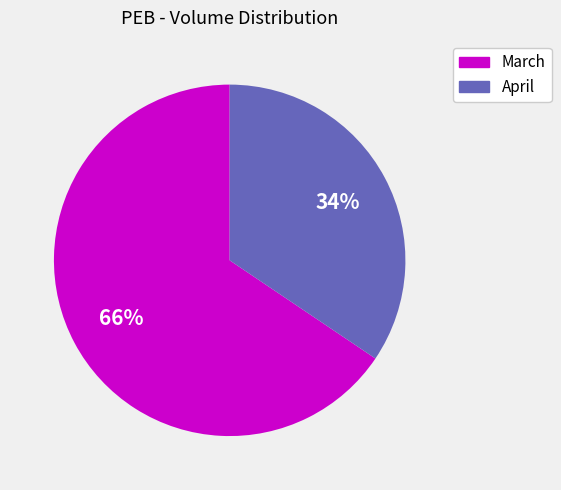

Does any single category account for the majority?

Yes